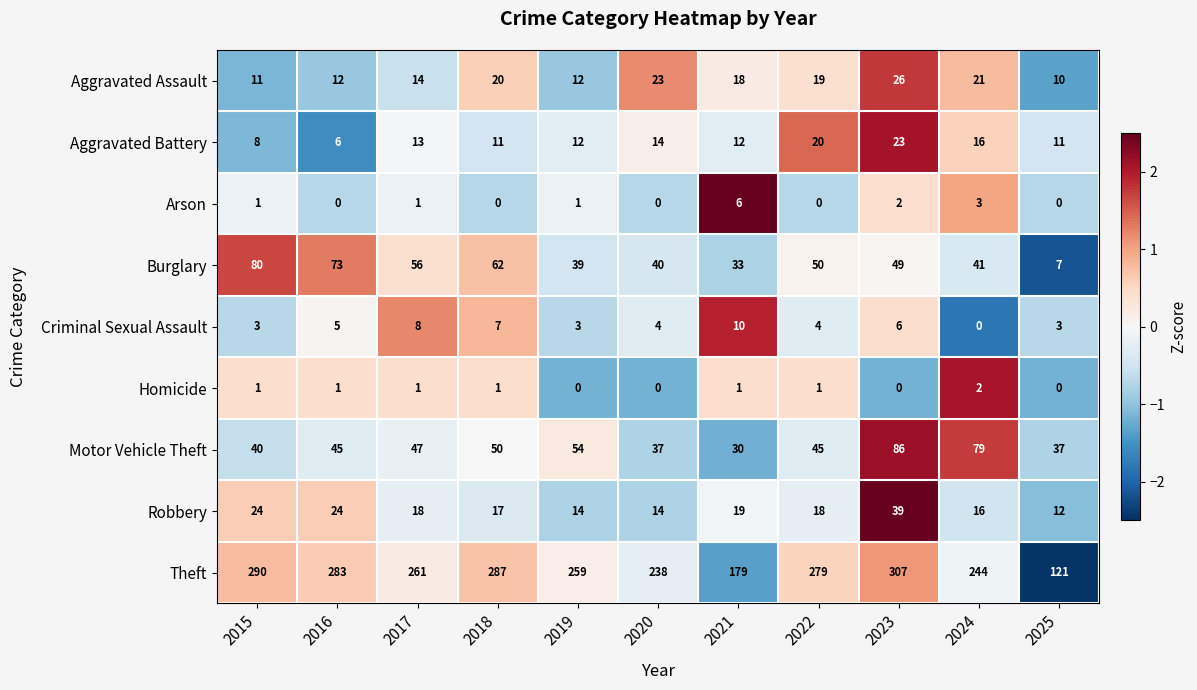

Where is Motor Vehicle Theft nearest to the value 58?

2019